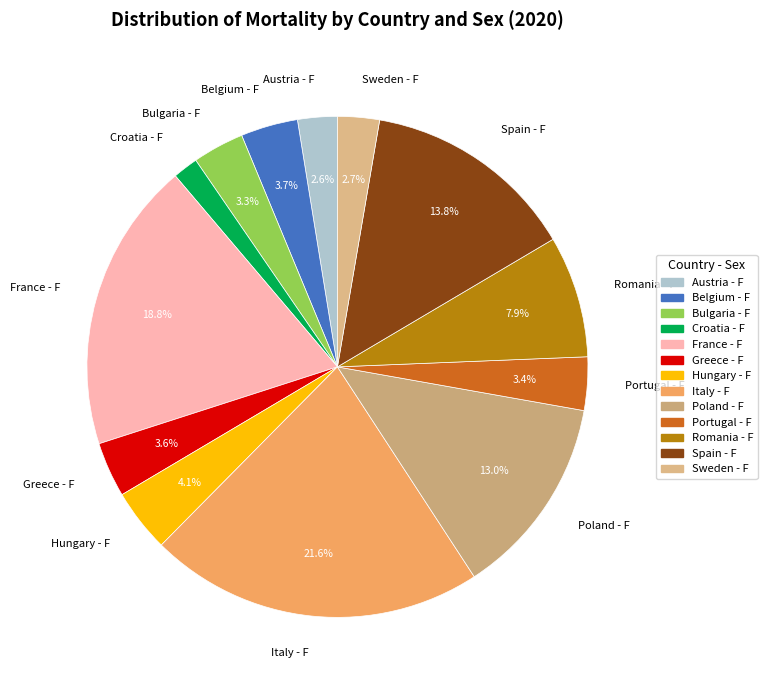

What is the smallest slice in the pie chart?

Croatia - F